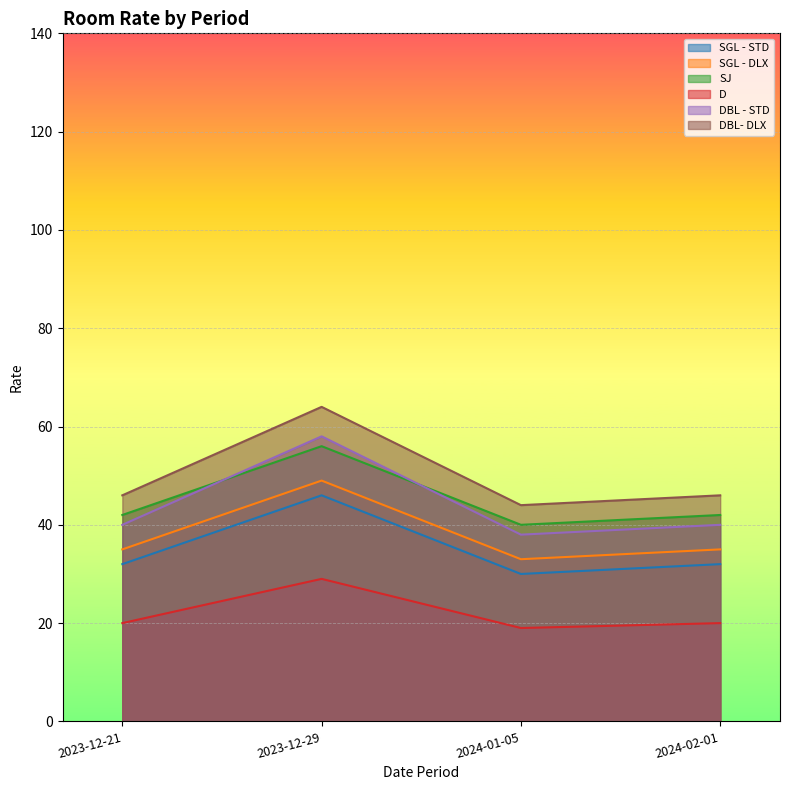

In D, how many points are higher than both neighbors (excluding endpoints)?

1